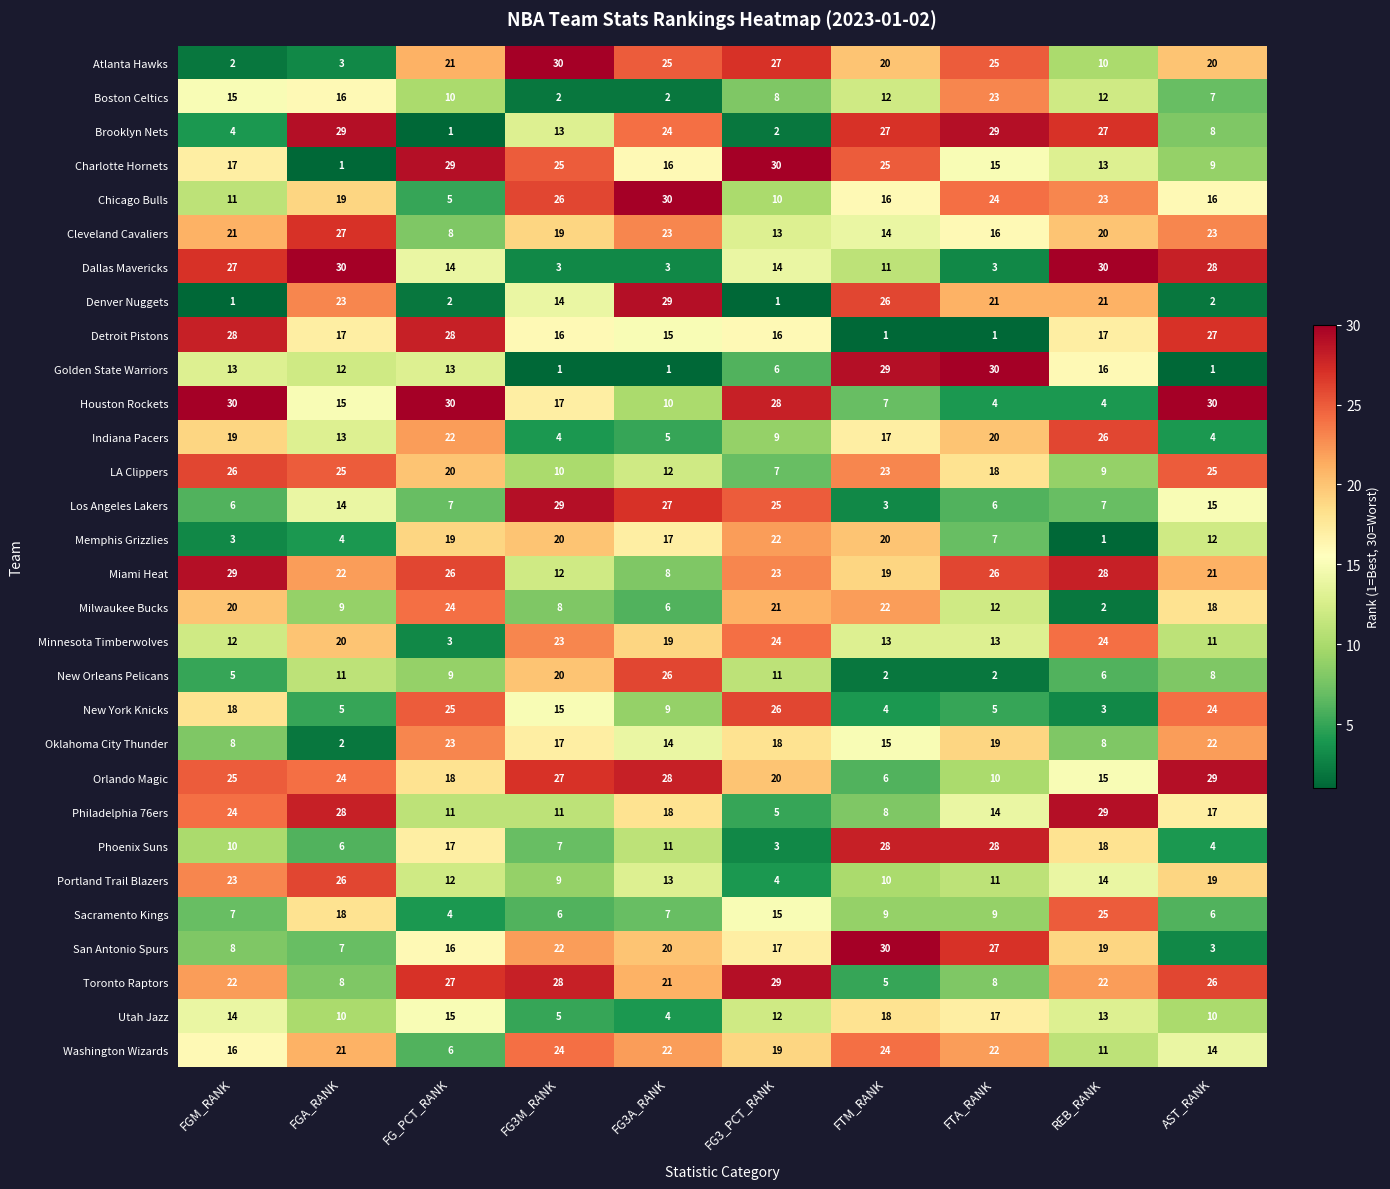

At FTA_RANK, list the series in order from smallest to largest.

Detroit Pistons, New Orleans Pelicans, Dallas Mavericks, Houston Rockets, New York Knicks, Los Angeles Lakers, Memphis Grizzlies, Toronto Raptors, Sacramento Kings, Orlando Magic, Portland Trail Blazers, Milwaukee Bucks, Minnesota Timberwolves, Philadelphia 76ers, Charlotte Hornets, Cleveland Cavaliers, Utah Jazz, LA Clippers, Oklahoma City Thunder, Indiana Pacers, Denver Nuggets, Washington Wizards, Boston Celtics, Chicago Bulls, Atlanta Hawks, Miami Heat, San Antonio Spurs, Phoenix Suns, Brooklyn Nets, Golden State Warriors